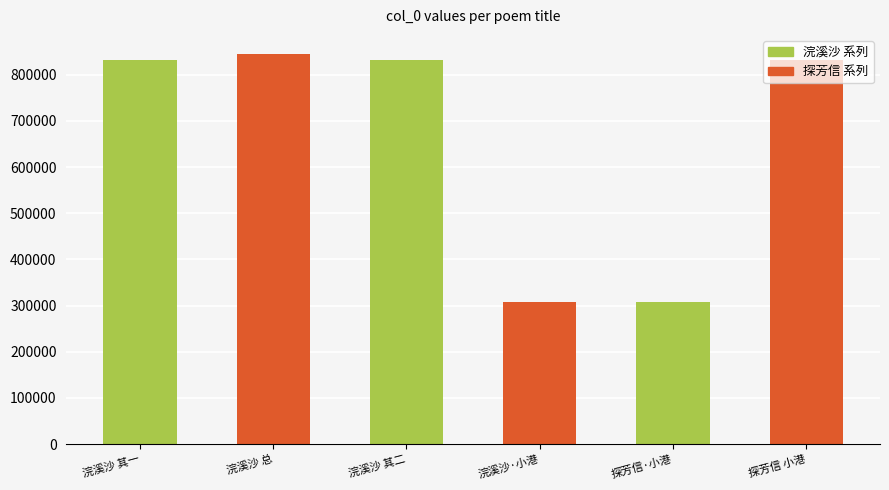

What is the sum of the values at 浣溪沙 总 and 浣溪沙 其一?

1676411